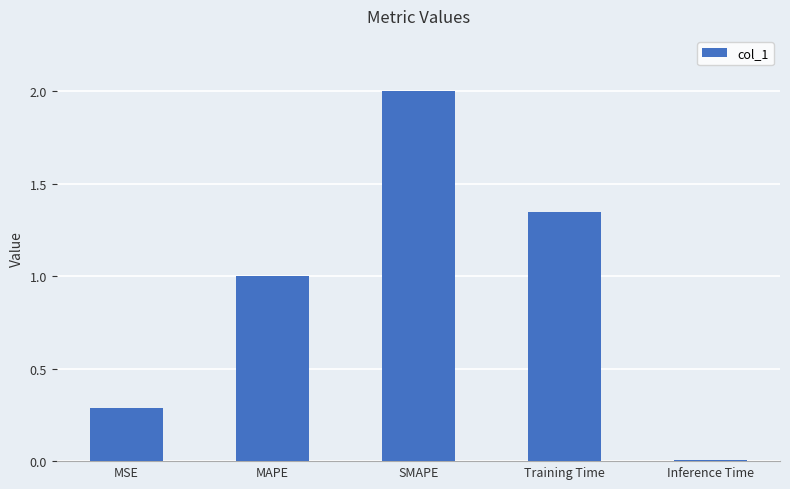

What is the change in value from MSE to Training Time?

+1.1